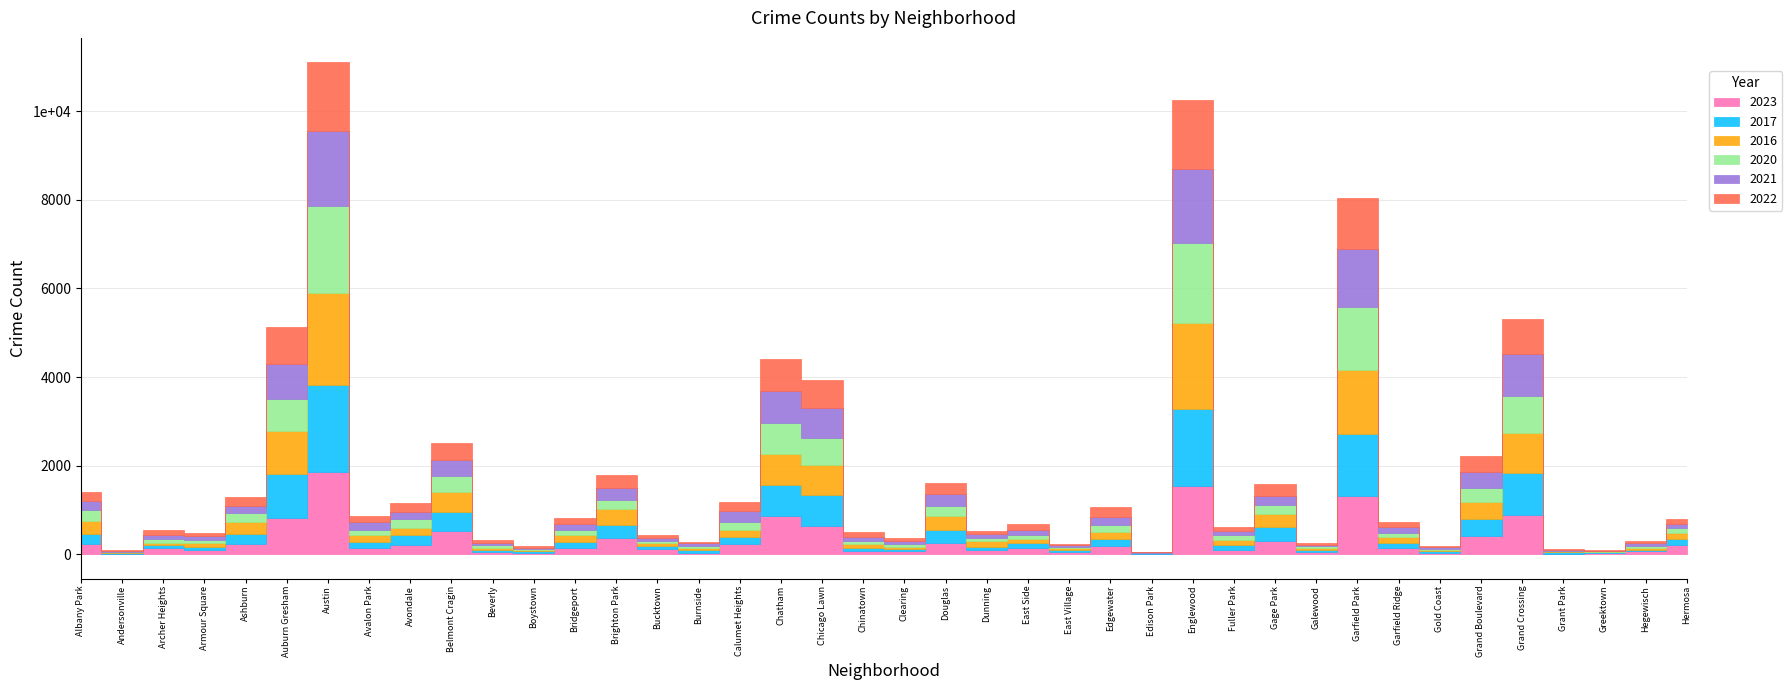

Which series changed the most between Auburn Gresham and Douglas?

2017